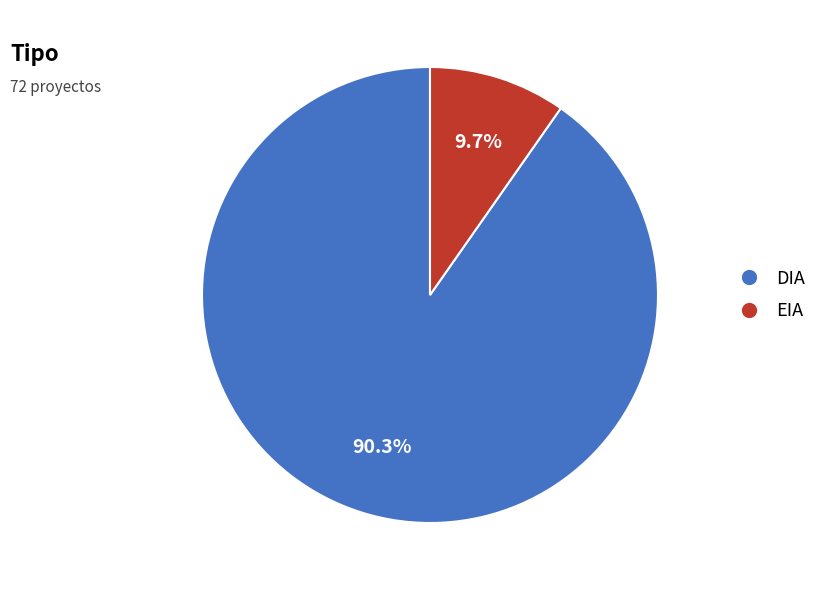

Rank the categories by value from highest to lowest.

DIA, EIA